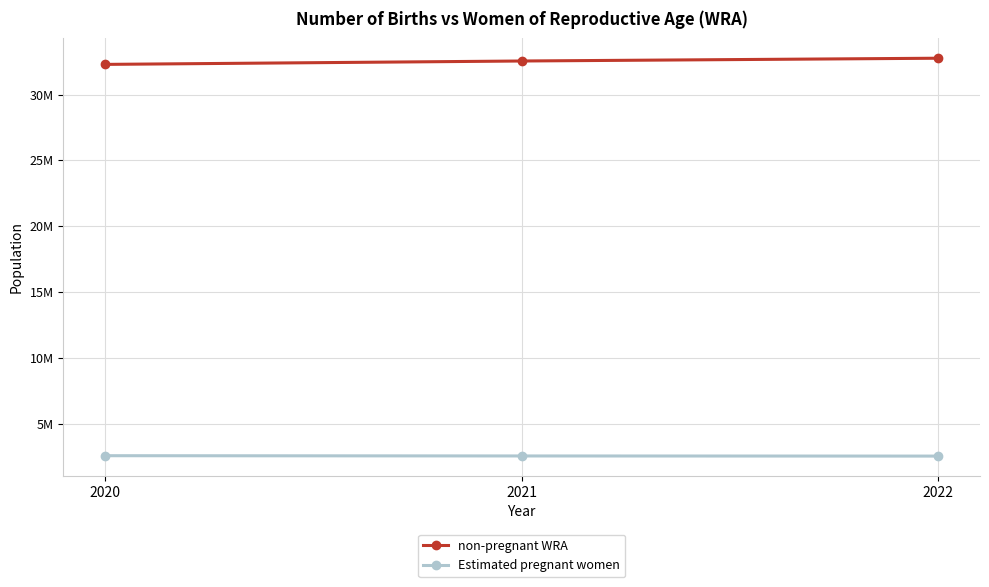

Rank the series by their average value, from lowest to highest.

Estimated pregnant women, non-pregnant WRA